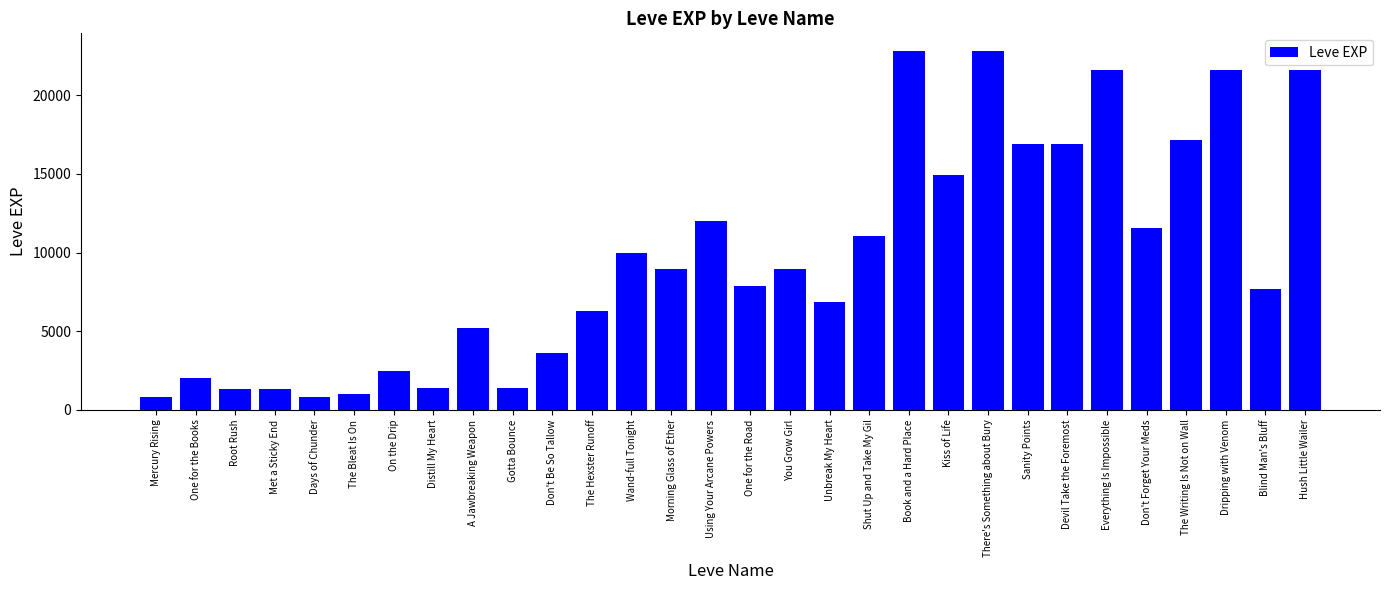

What is the value of the 21st bar from the left?

14920